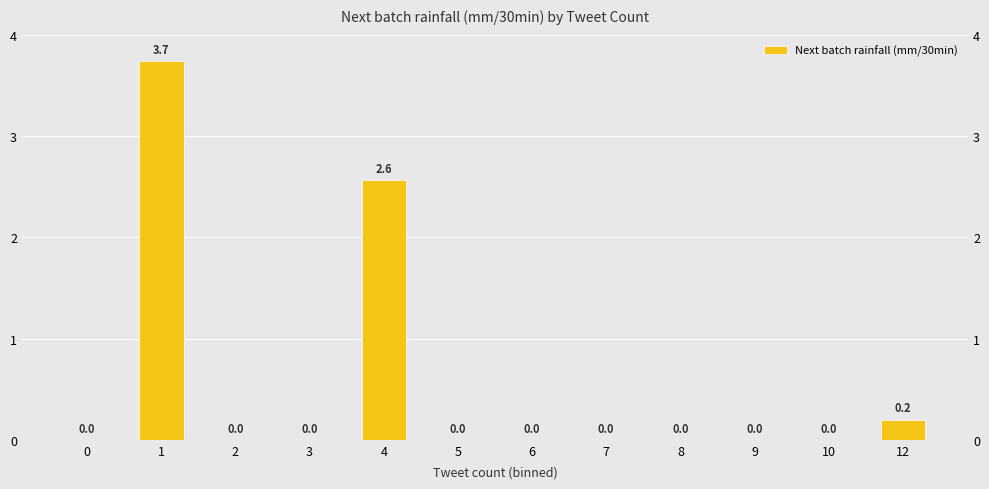

The chart shows a value of 0.0 at 6. True or false?

True